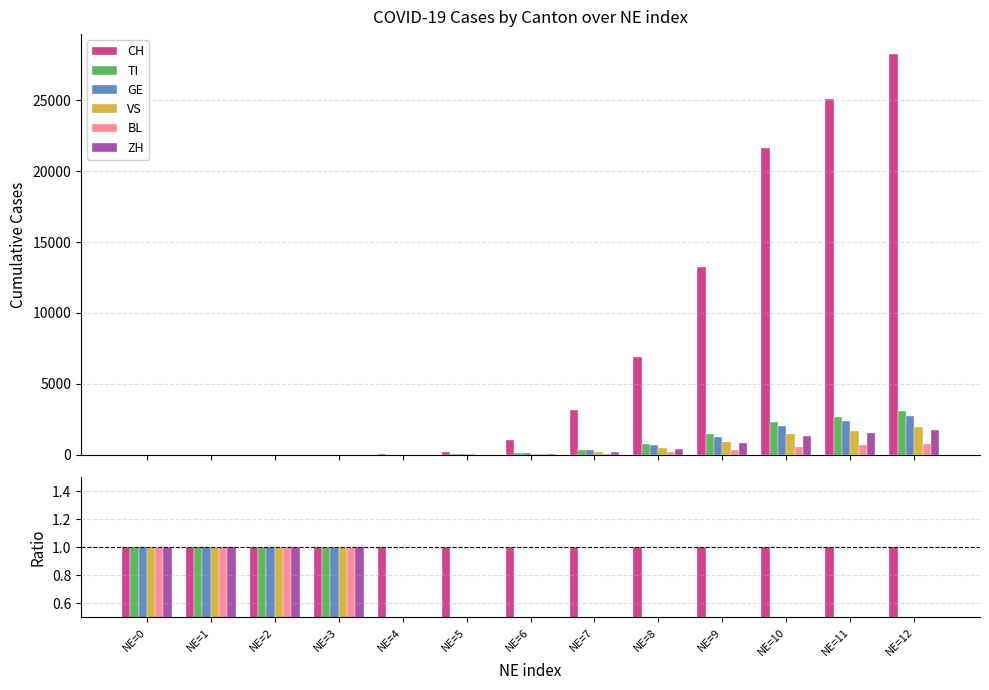

What is the total value across all series at NE=6?

1.4